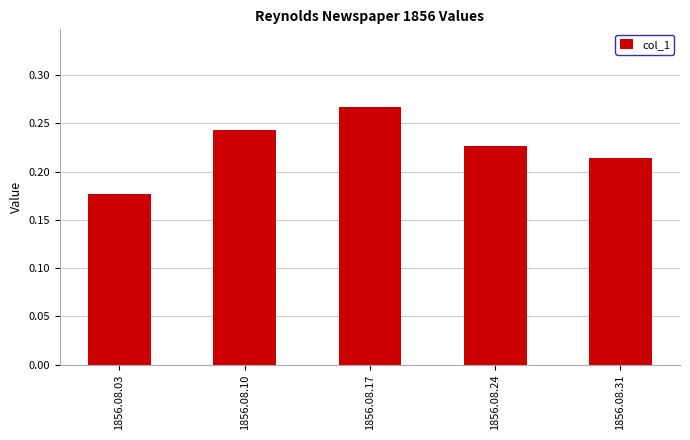

Which label corresponds to the largest value in the chart?

1856.08.17